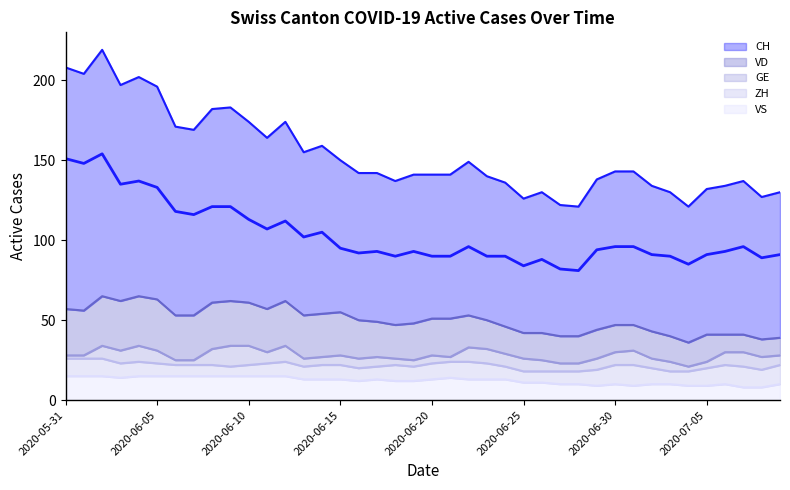

At 2020-07-05, list the series in order from smallest to largest.

GE, VS, ZH, VD, CH